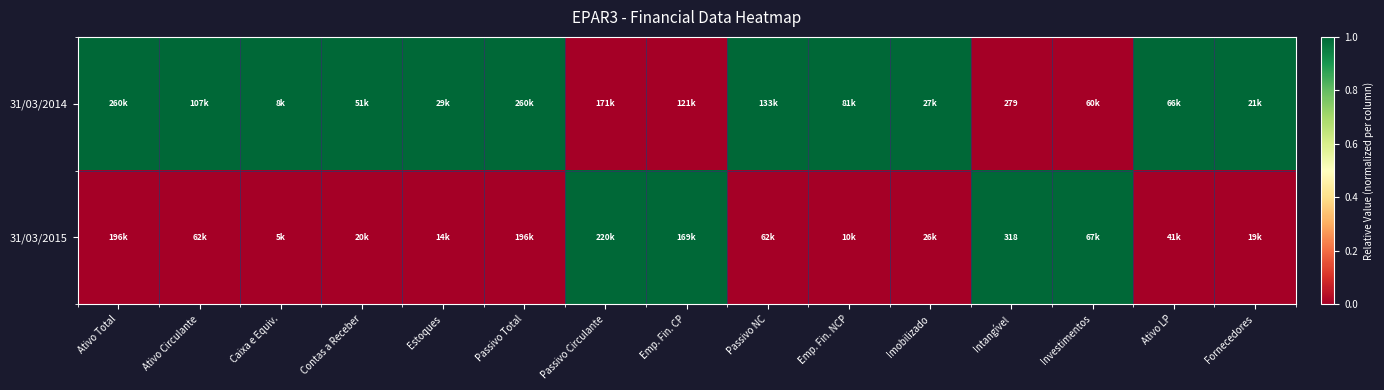

At which category is the sum across all series the highest?

Ativo Total